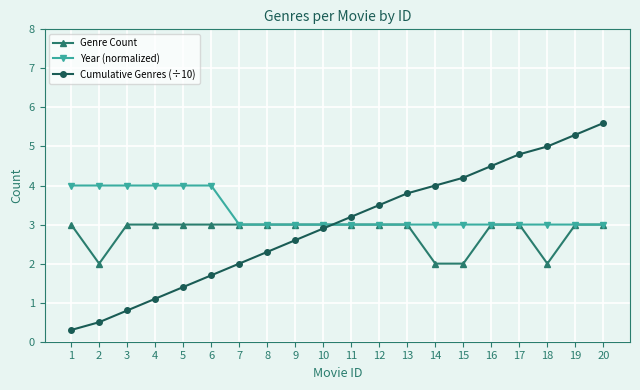

Reading right to left, transcribe all the data shown in this chart.

Genre Count: 20=3.0	19=3.0	18=2.0	17=3.0	16=3.0	15=2.0	14=2.0	13=3.0	12=3.0	11=3.0	10=3.0	9=3.0	8=3.0	7=3.0	6=3.0	5=3.0	4=3.0	3=3.0	2=2.0	1=3.0
Year (normalized): 20=3.0	19=3.0	18=3.0	17=3.0	16=3.0	15=3.0	14=3.0	13=3.0	12=3.0	11=3.0	10=3.0	9=3.0	8=3.0	7=3.0	6=4.0	5=4.0	4=4.0	3=4.0	2=4.0	1=4.0
Cumulative Genres (÷10): 20=5.6	19=5.3	18=5.0	17=4.8	16=4.5	15=4.2	14=4.0	13=3.8	12=3.5	11=3.2	10=2.9	9=2.6	8=2.3	7=2.0	6=1.7	5=1.4	4=1.1	3=0.8	2=0.5	1=0.3